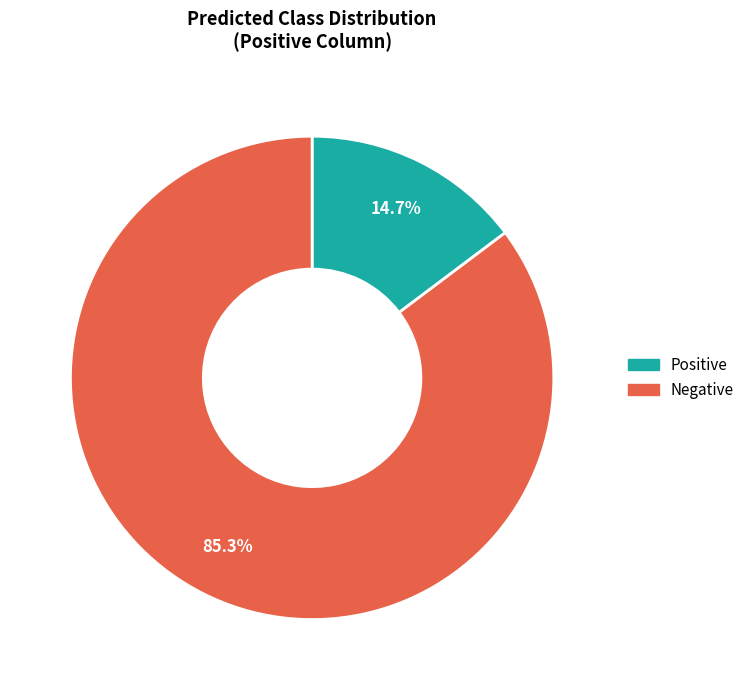

Is Positive the majority of the pie?

No